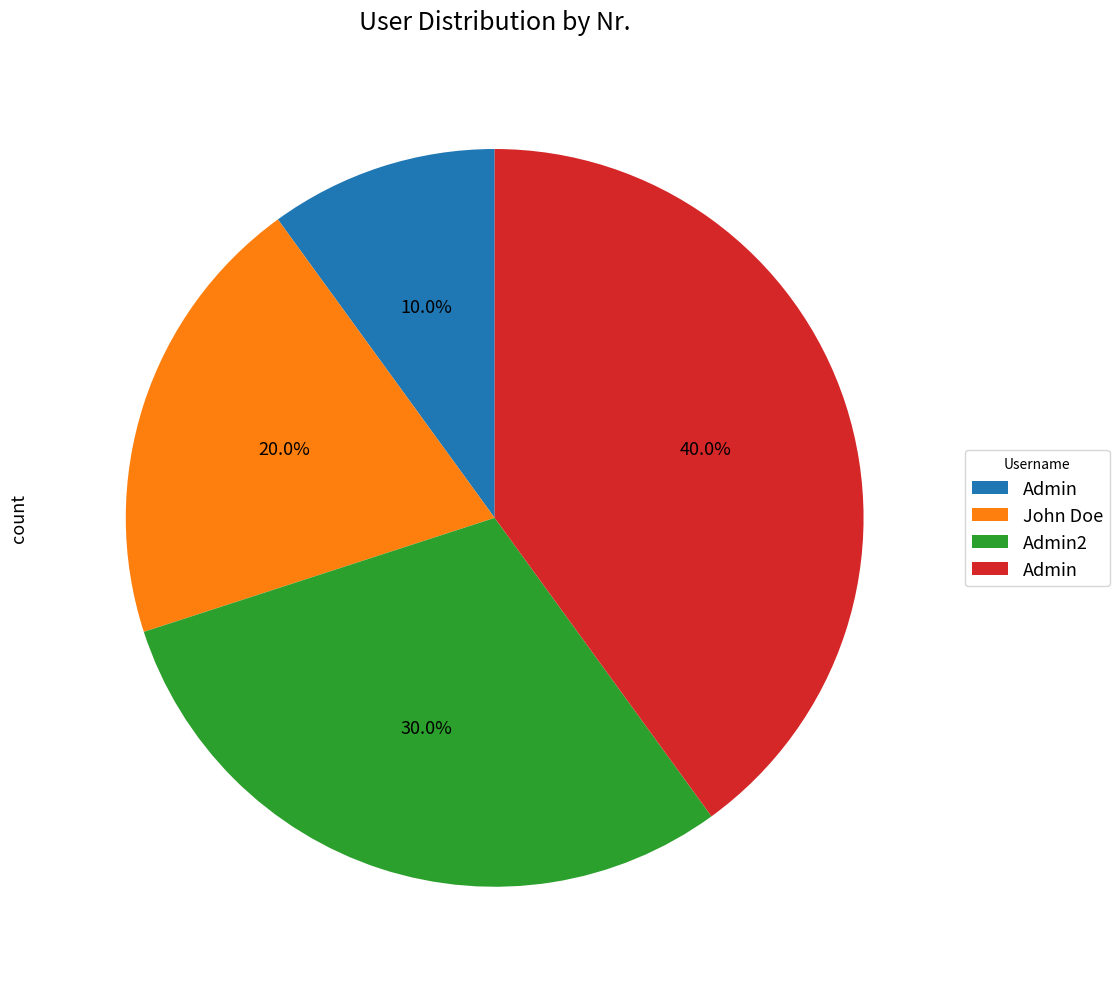

Is there any slice that represents more than half of the pie?

No